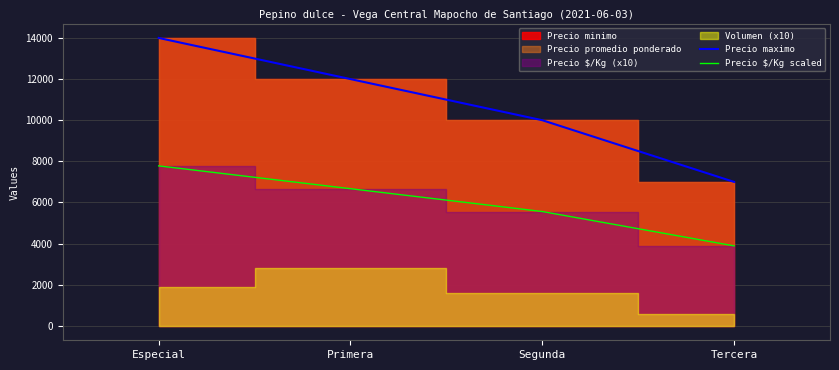

Is the value of Precio $/Kg scaled at Especial greater than the value of Precio maximo at Especial?

No